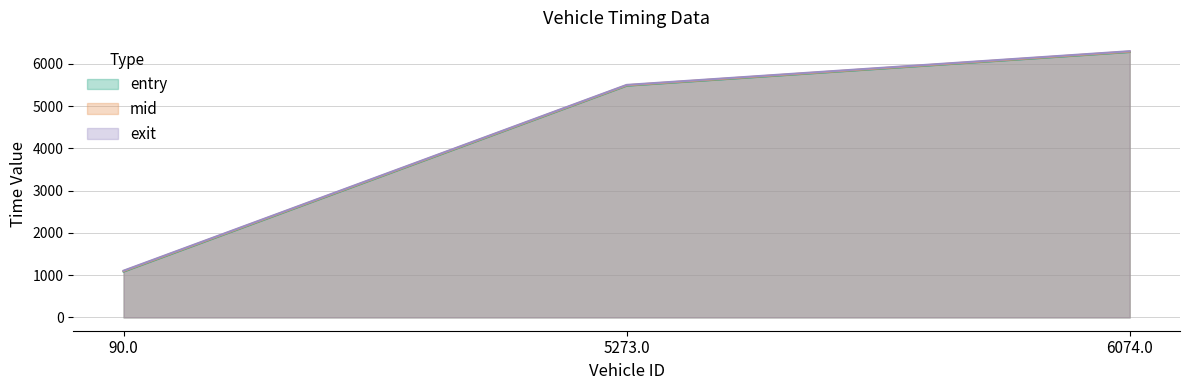

What is the sum of the mid values at 90.0 and 6074.0?

7381.7